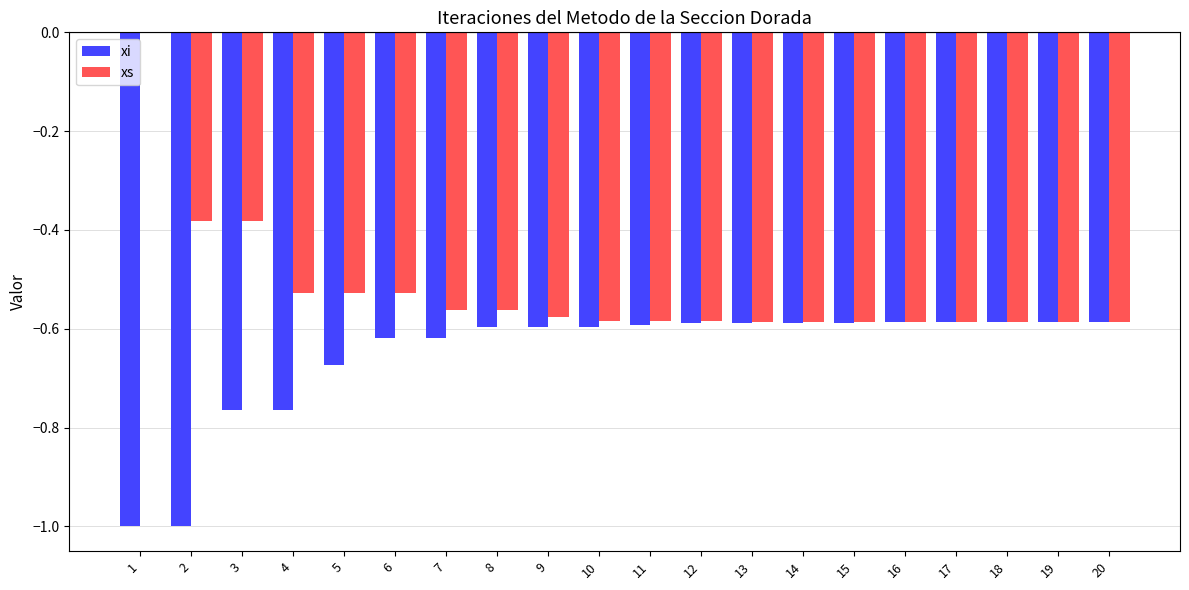

The value of xi at 18 is -0.2. True or false?

False